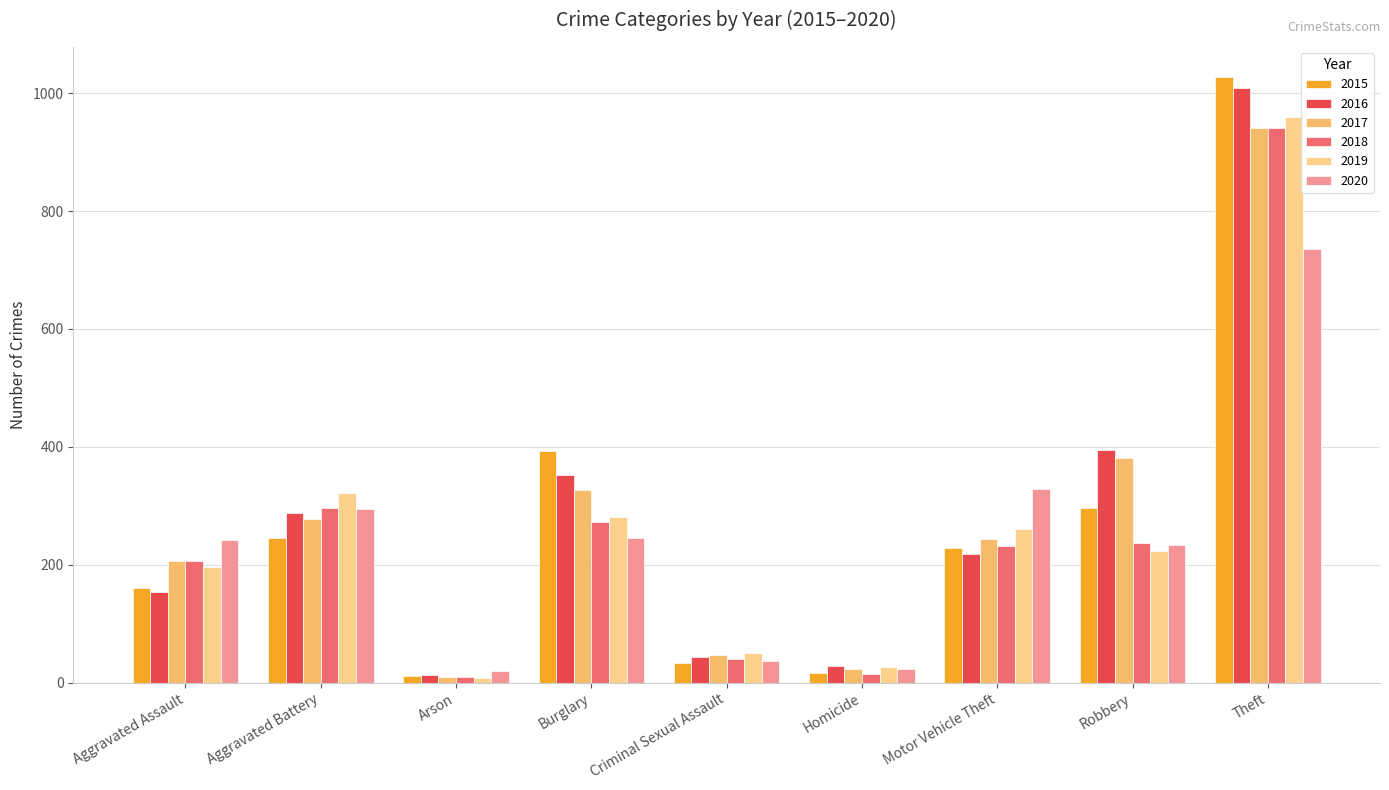

Where is 2018 nearest to the value 475?

Aggravated Battery